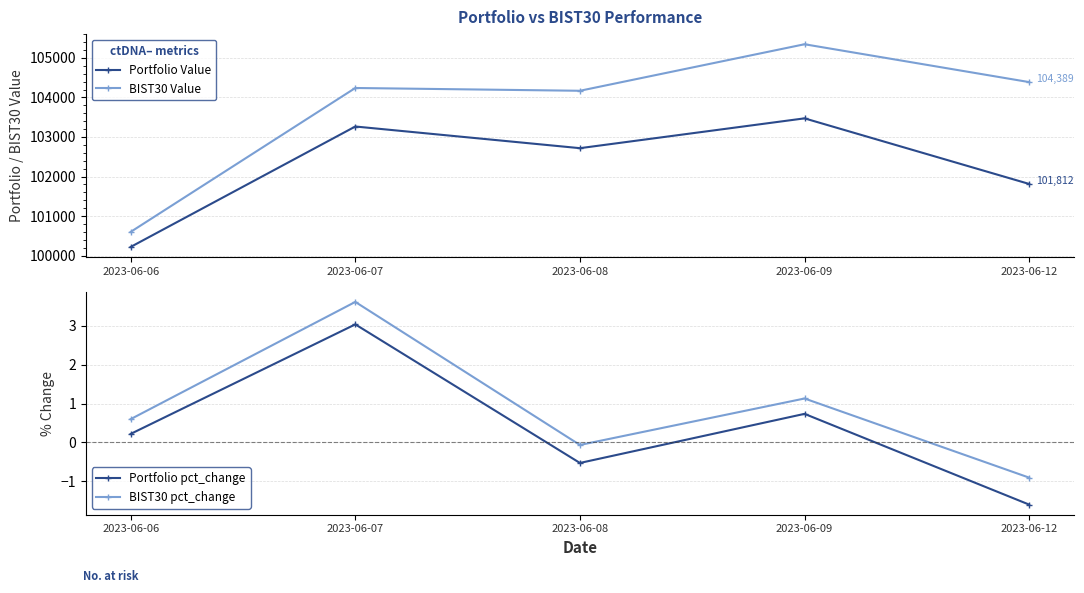

True or false: BIST30 Value and BIST30 pct_change intersect in this chart.

False